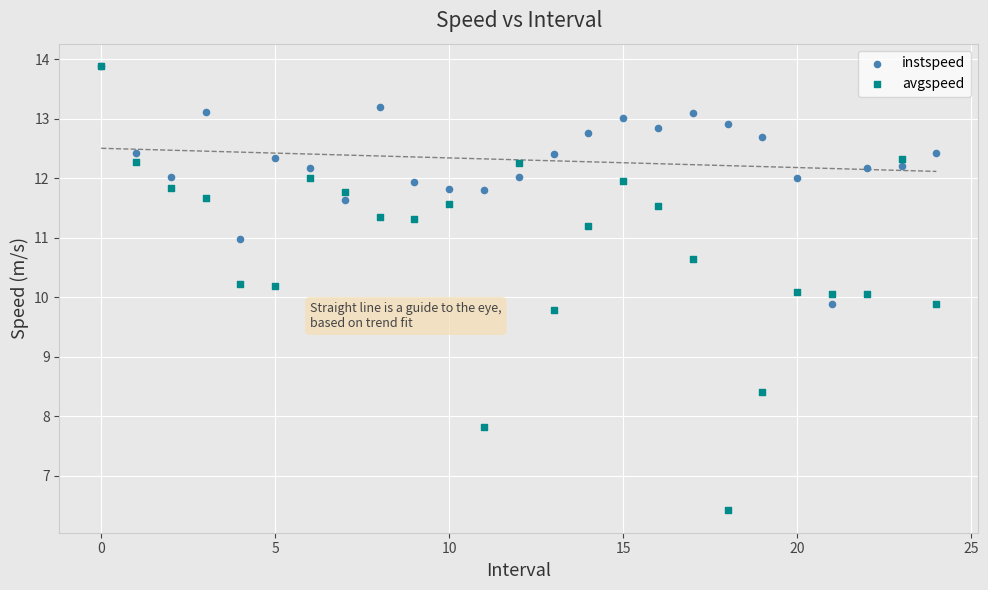

What are all the series names shown in the legend?

instspeed, avgspeed